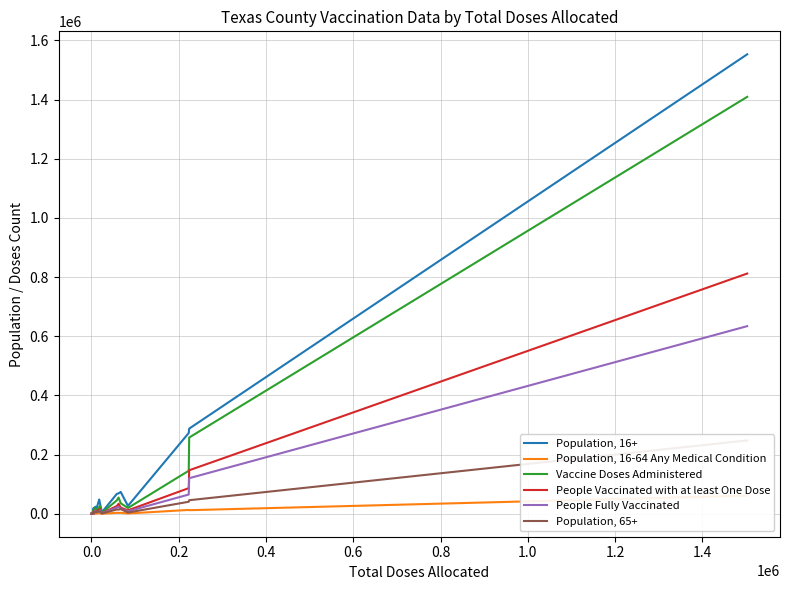

What is the highest value of the Vaccine Doses Administered series?

1409048